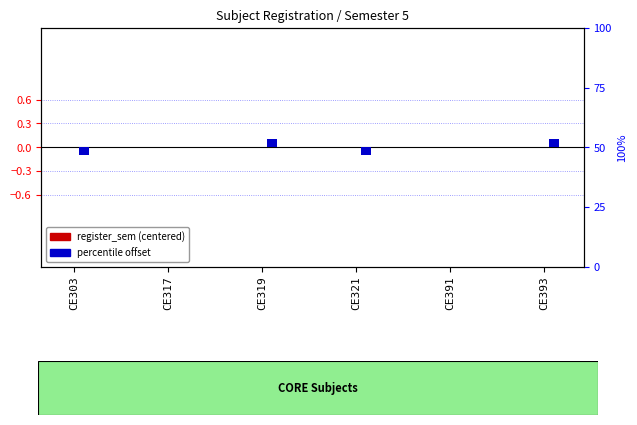

What is the total value across all series at CE393?

0.1